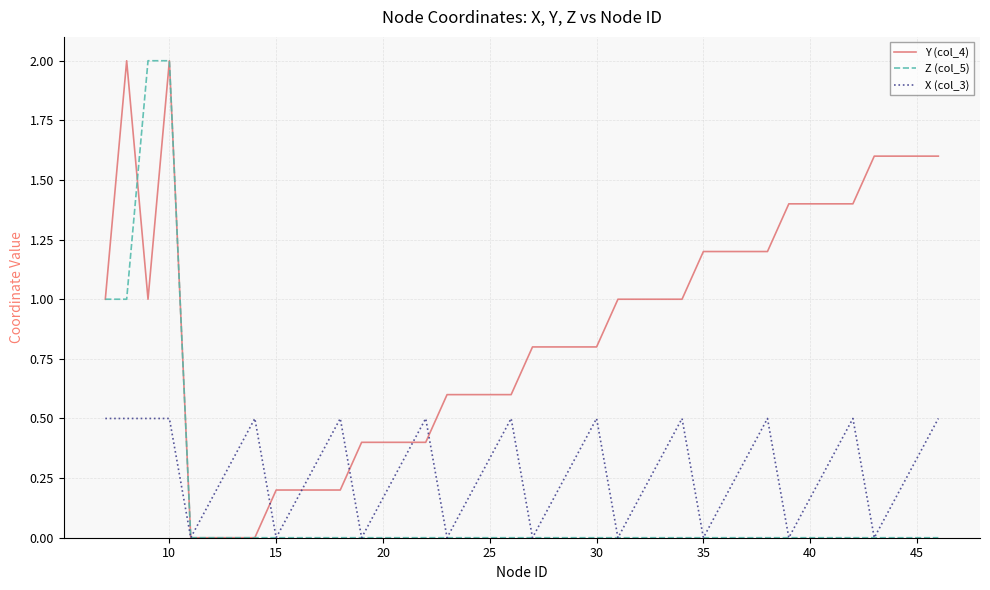

Rank the series by their average value, from lowest to highest.

Z (col_5), X (col_3), Y (col_4)